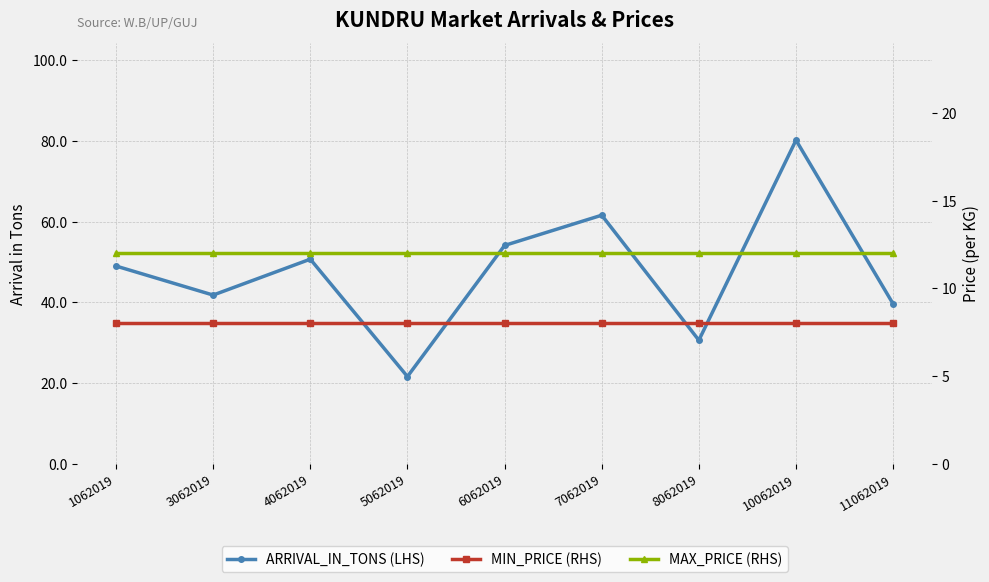

True or false: MAX_PRICE (RHS) and ARRIVAL_IN_TONS (LHS) intersect in this chart.

False